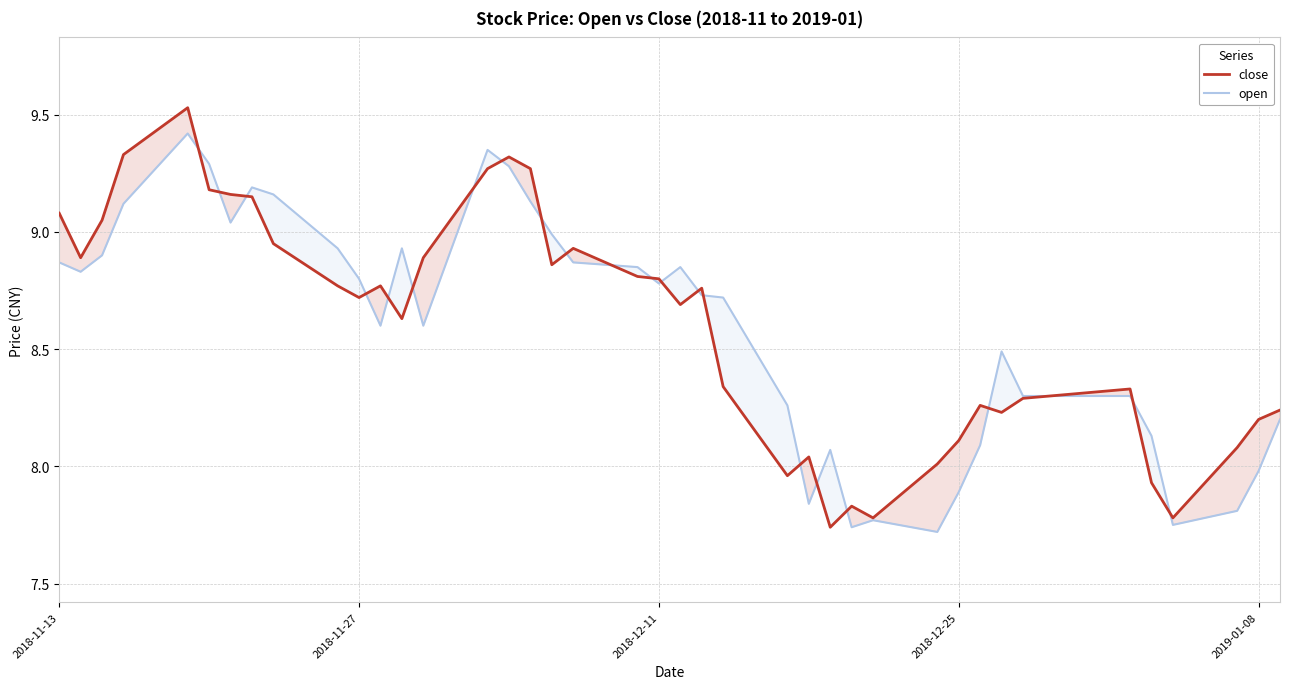

What is the highest value of the open series?

9.4